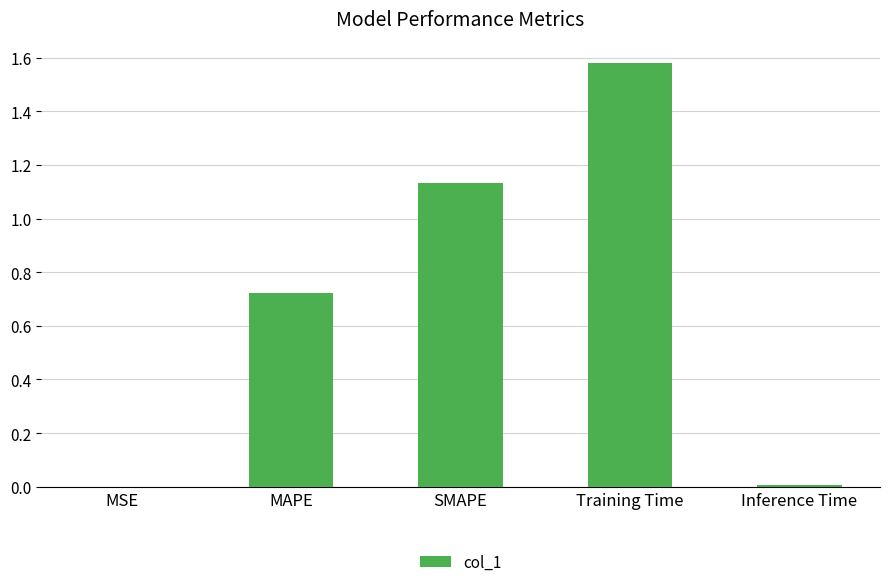

The chart shows a value of 1.0 at Training Time. True or false?

False